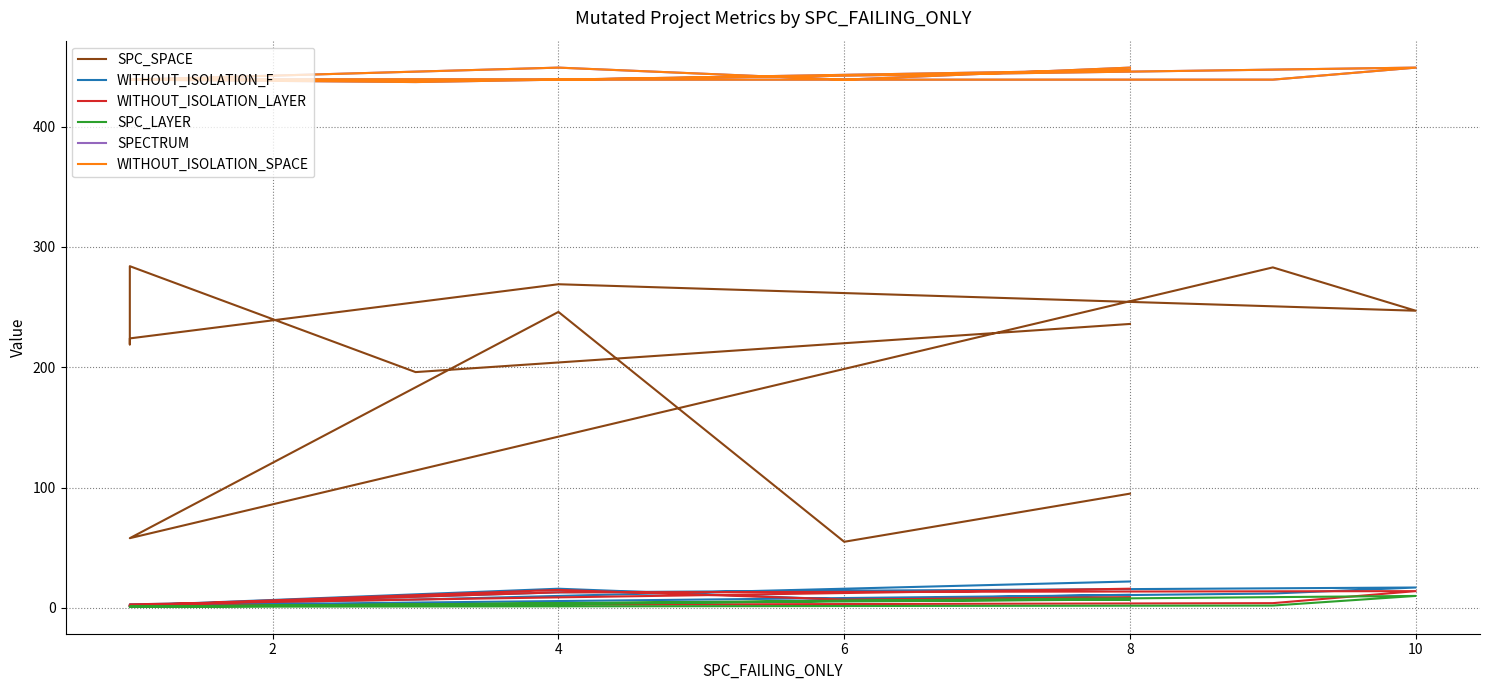

How many data points in WITHOUT_ISOLATION_LAYER are less than 7?

5